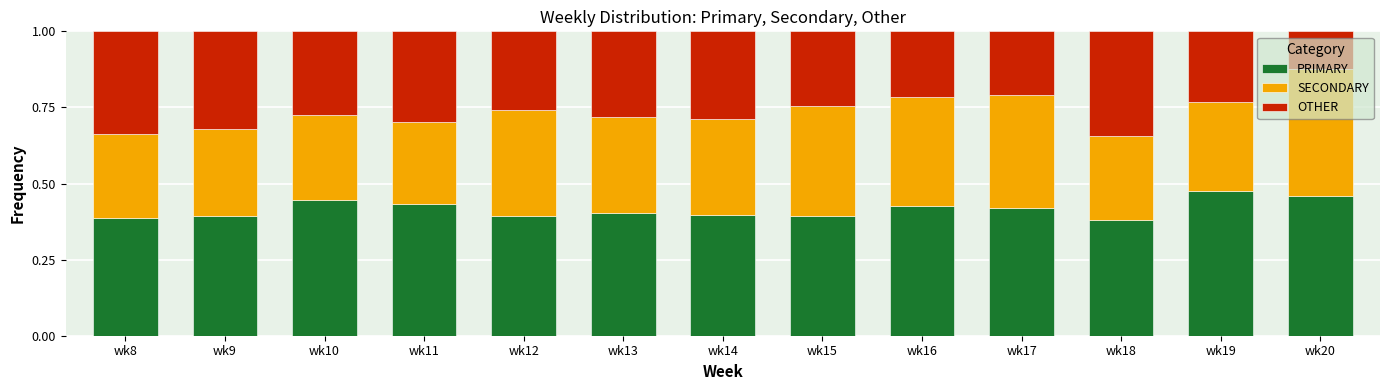

Which series has the largest range (max minus min)?

OTHER